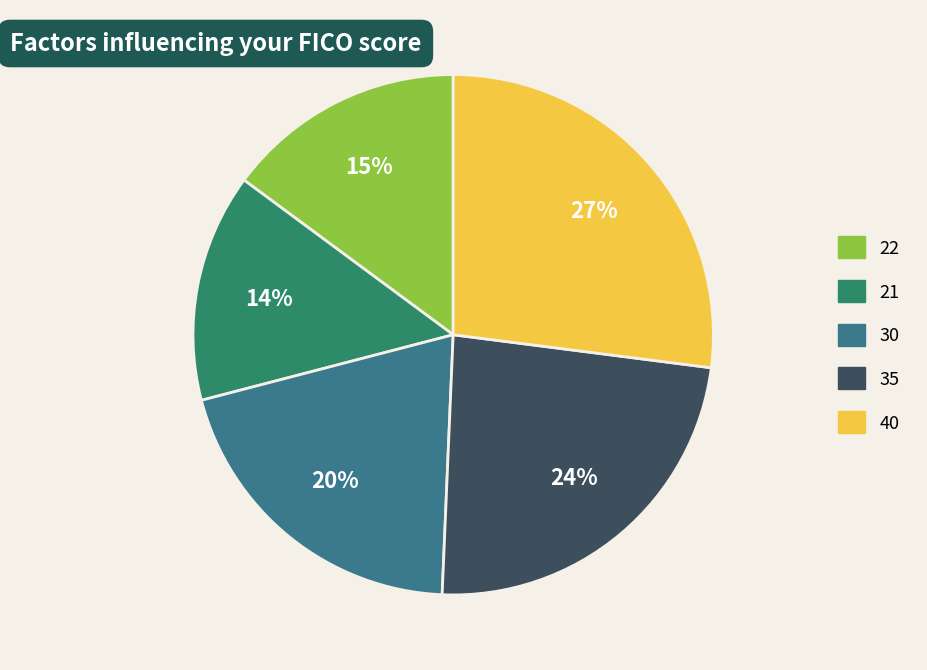

Which category has the biggest portion of the pie?

40